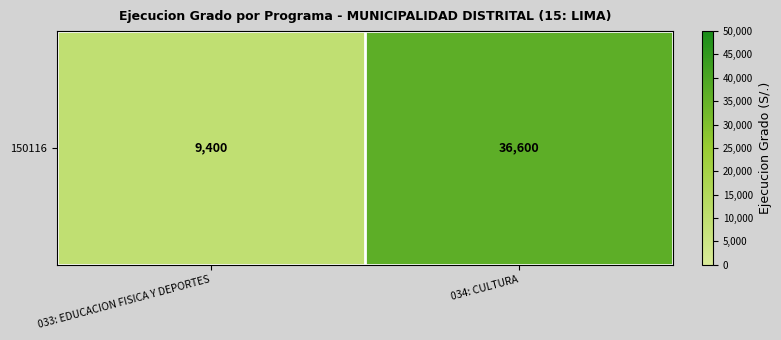

Is it true that the value at 034: CULTURA is 25239?

False